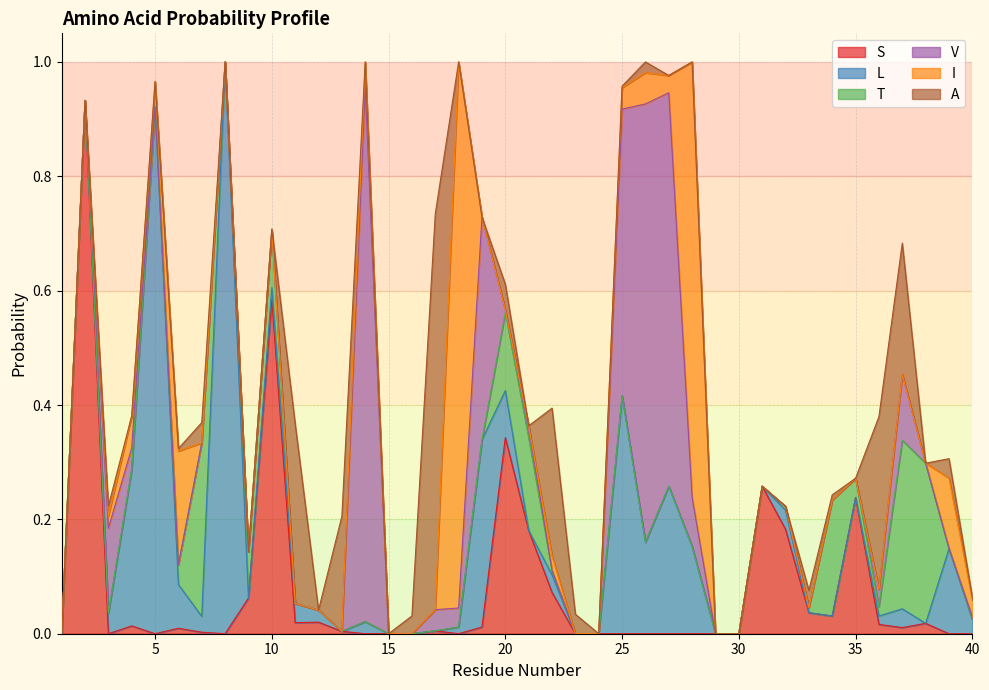

The T series shows -0.1 at 13. True or false?

False